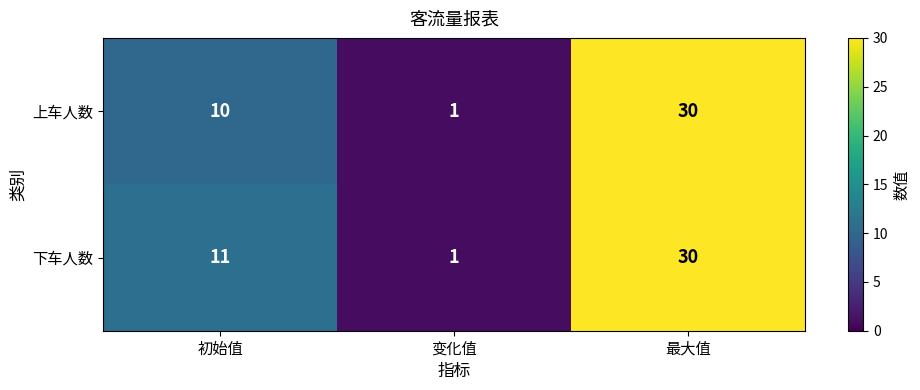

How many distinct data groups are displayed?

2